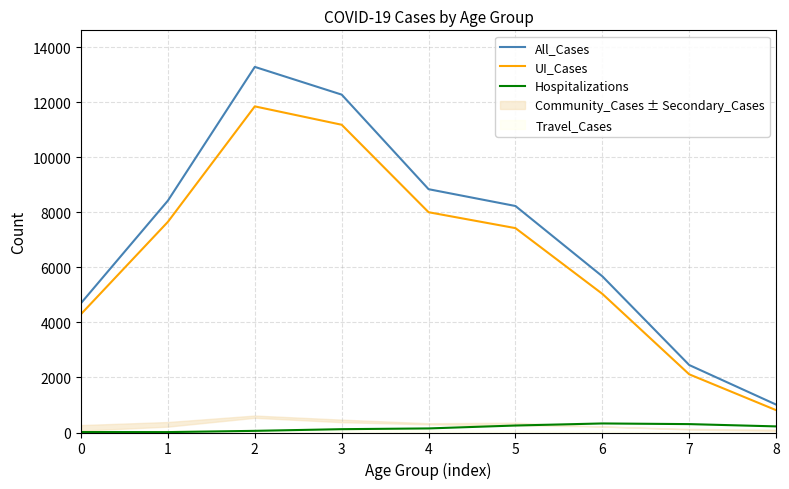

How many values in the Hospitalizations series exceed 148?

4